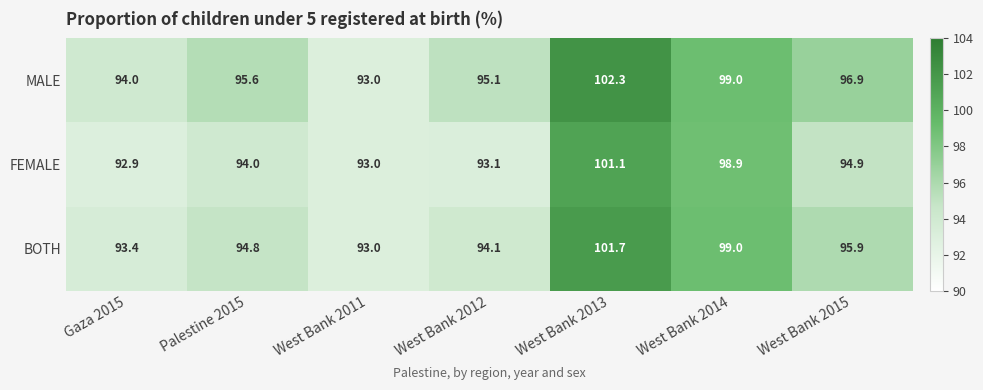

Reading left to right, what are all the values shown in this chart?

MALE: Gaza 2015=94.0	Palestine 2015=95.6	West Bank 2011=93.0	West Bank 2012=95.1	West Bank 2013=102.3	West Bank 2014=99.0	West Bank 2015=96.9
FEMALE: Gaza 2015=92.9	Palestine 2015=94.0	West Bank 2011=93.0	West Bank 2012=93.1	West Bank 2013=101.1	West Bank 2014=98.9	West Bank 2015=94.9
BOTH: Gaza 2015=93.4	Palestine 2015=94.8	West Bank 2011=93.0	West Bank 2012=94.1	West Bank 2013=101.7	West Bank 2014=99.0	West Bank 2015=95.9